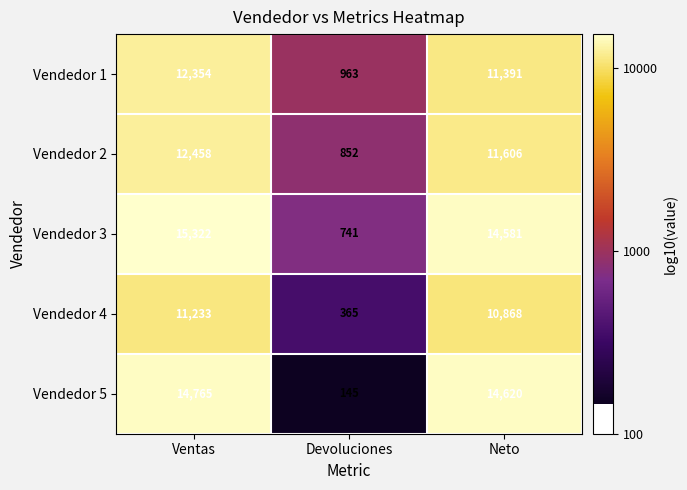

List the series in order of their peak value, highest first.

Vendedor 3, Vendedor 5, Vendedor 2, Vendedor 1, Vendedor 4